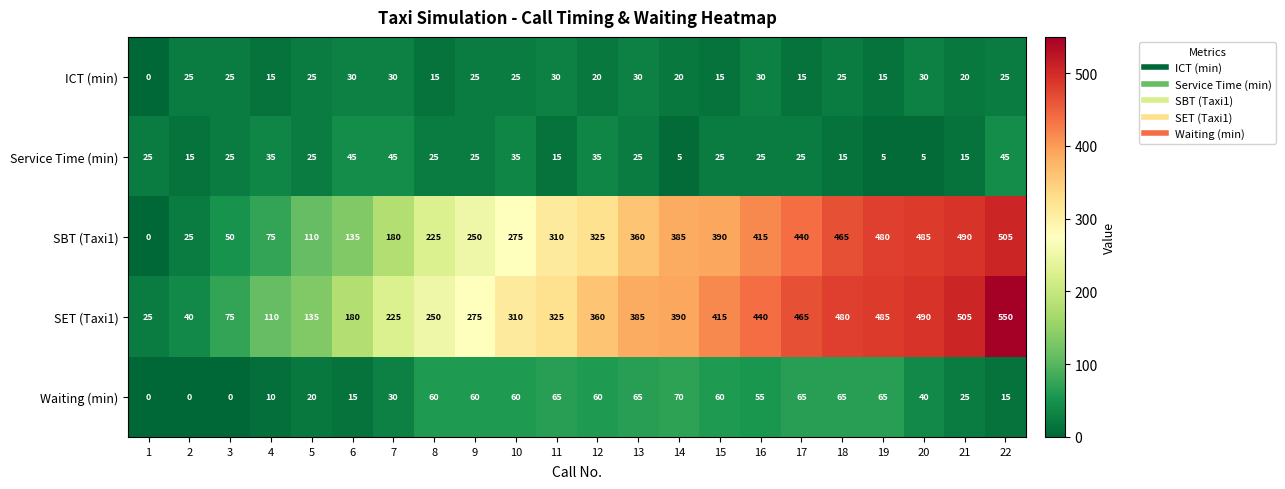

Which category has the highest value in the SET (Taxi1) series?

22